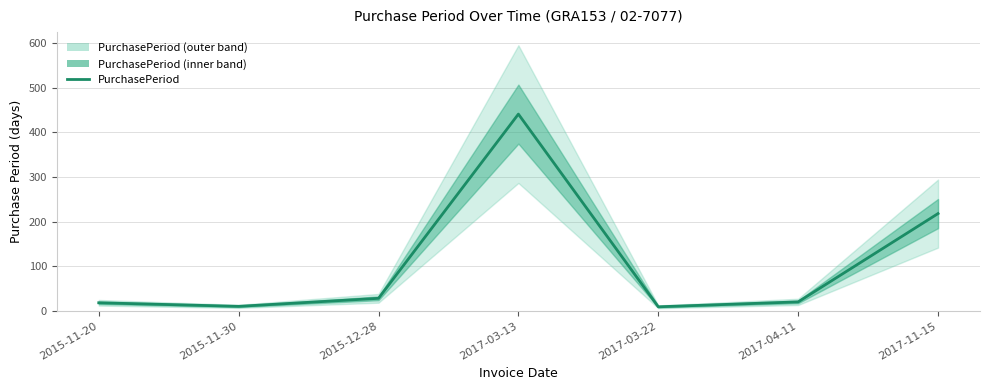

How many points are higher than both their immediate neighbors (excluding endpoints)?

1